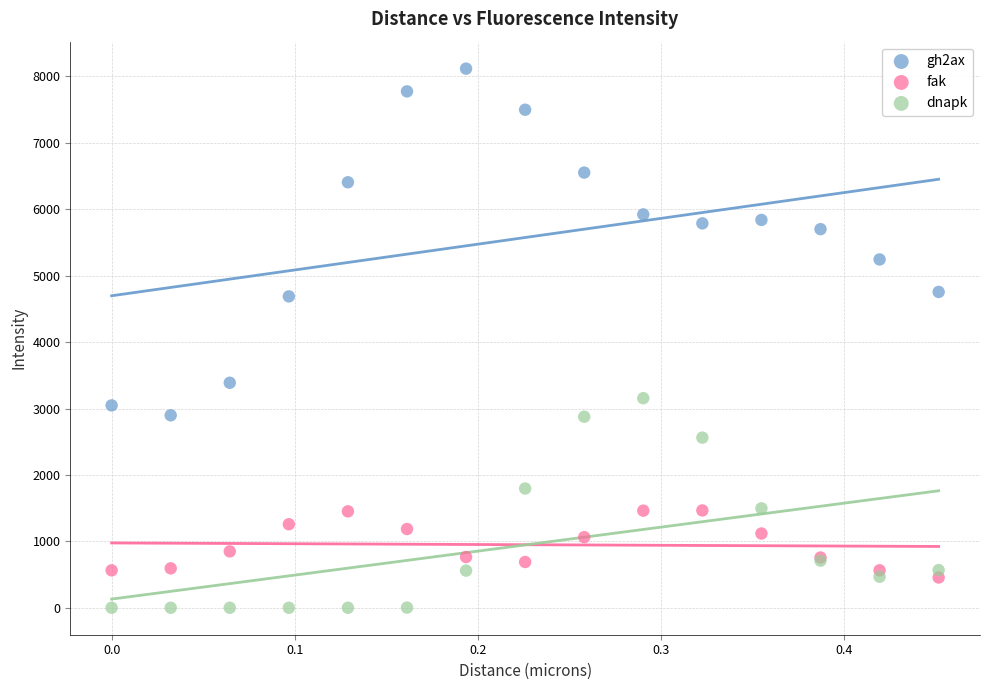

Which series has the widest spread of Y values?

gh2ax